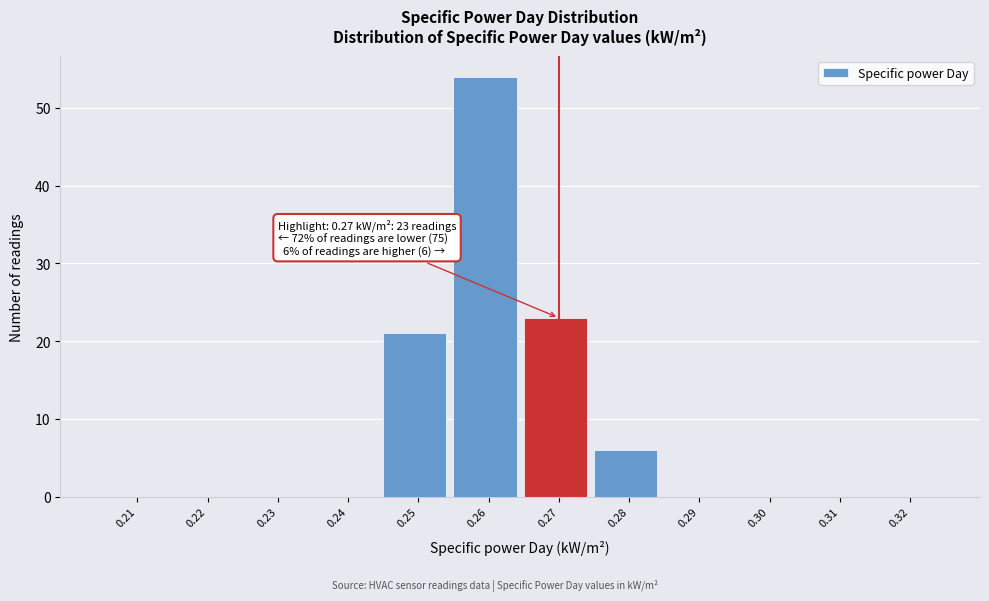

Reading left to right, transcribe all the data shown in this chart.

0.21=0	0.22=0	0.23=0	0.24=0	0.25=21	0.26=54	0.27=23	0.28=6	0.29=0	0.30=0	0.31=0	0.32=0